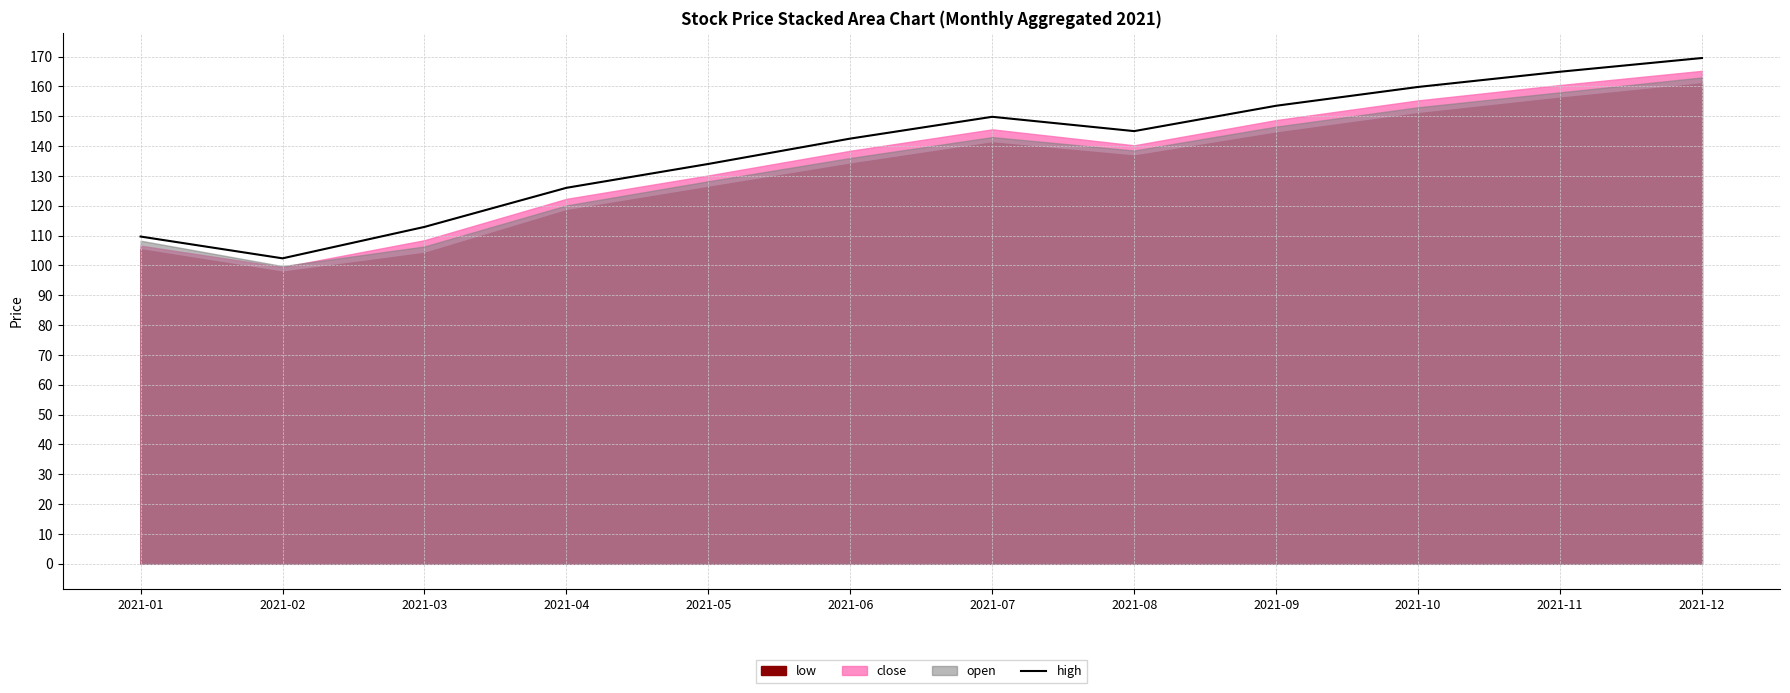

The chart shows a value of 112.9 at 2021-03. True or false?

True